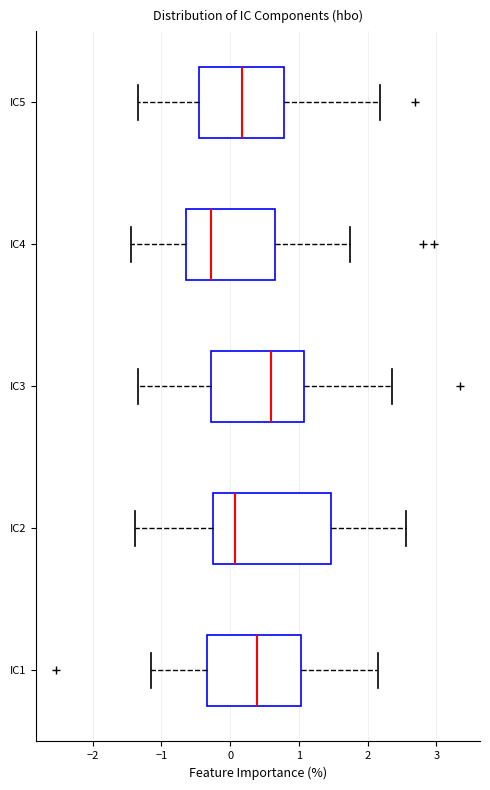

Reading bottom to top, read every box against the x-axis: the position of its median line, the range the box covers, and the ends of its whiskers. The values are not printed on the chart, so give them approximately, as read against the axis.

IC1: median 0.4, box -0.3 to 1.0, whiskers -1.2 to 2.2
IC2: median 0.1, box -0.2 to 1.5, whiskers -1.4 to 2.6
IC3: median 0.6, box -0.3 to 1.1, whiskers -1.3 to 2.4
IC4: median -0.3, box -0.6 to 0.7, whiskers -1.4 to 1.7
IC5: median 0.2, box -0.5 to 0.8, whiskers -1.3 to 2.2